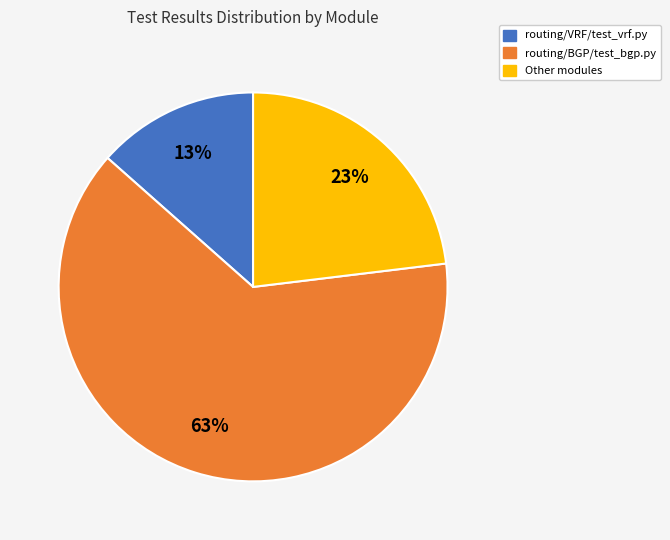

What is the largest slice in the pie chart?

routing/BGP/test_bgp.py